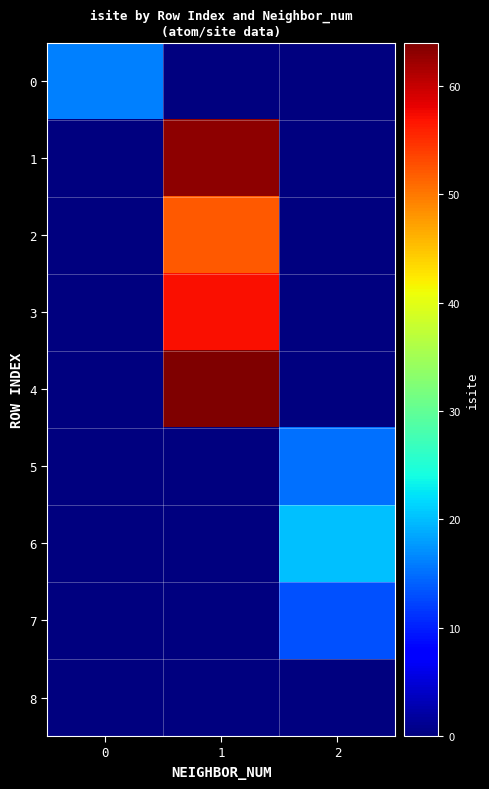

Reading right to left, extract all data points from this chart.

0: 2=0	1=0	0=16
1: 2=0	1=63	0=0
2: 2=0	1=52	0=0
3: 2=0	1=57	0=0
4: 2=0	1=64	0=0
5: 2=15	1=0	0=0
6: 2=20	1=0	0=0
7: 2=13	1=0	0=0
8: 2=0	1=0	0=0